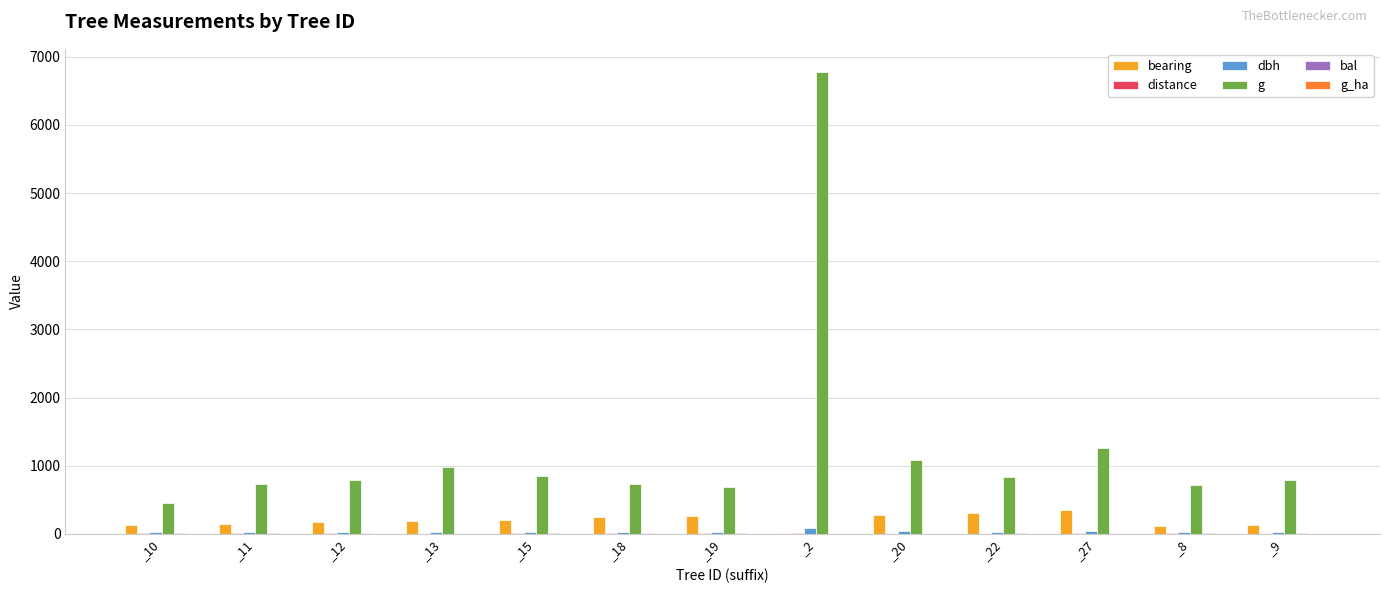

What is the sum of all dbh values?

479.4